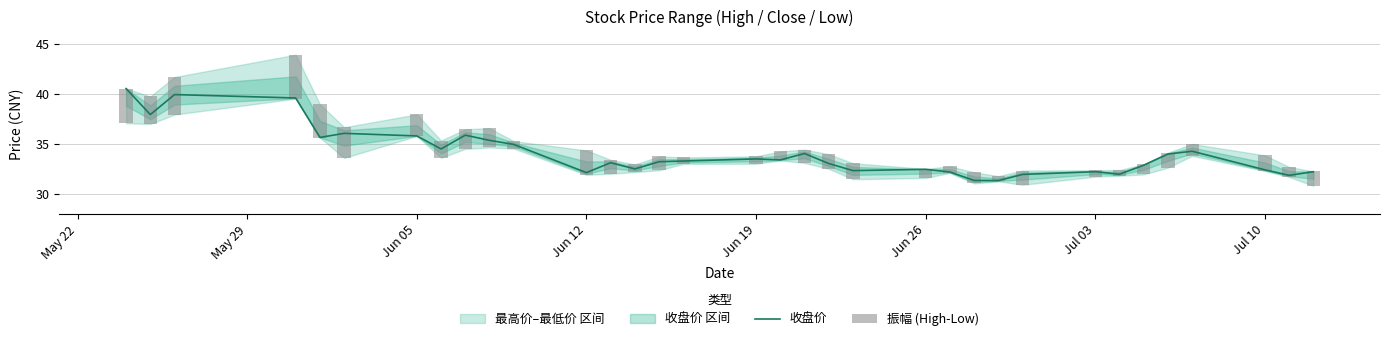

What is the minimum value for 收盘价?

31.3